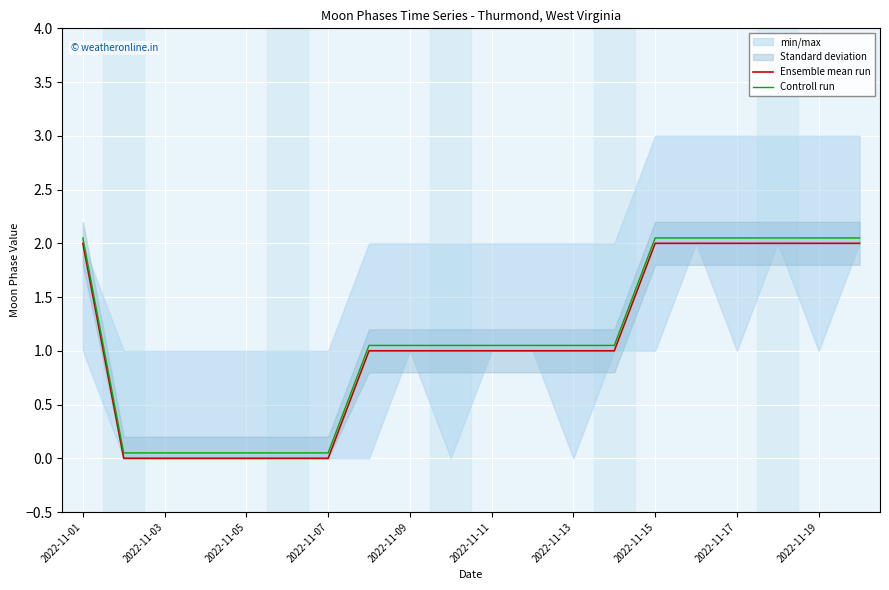

How many lines are shown in the chart?

2